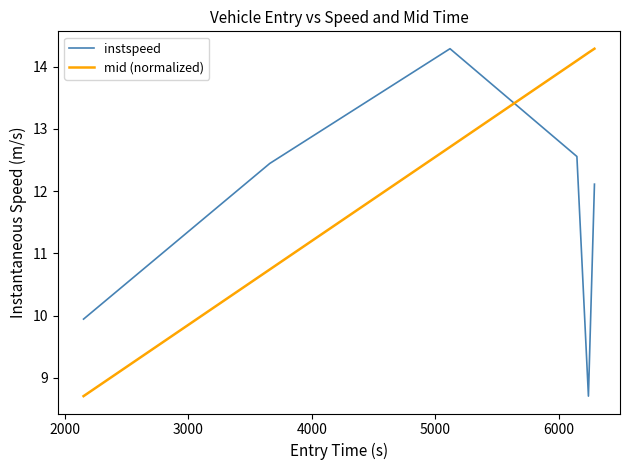

What is the maximum value shown in the chart?

14.3